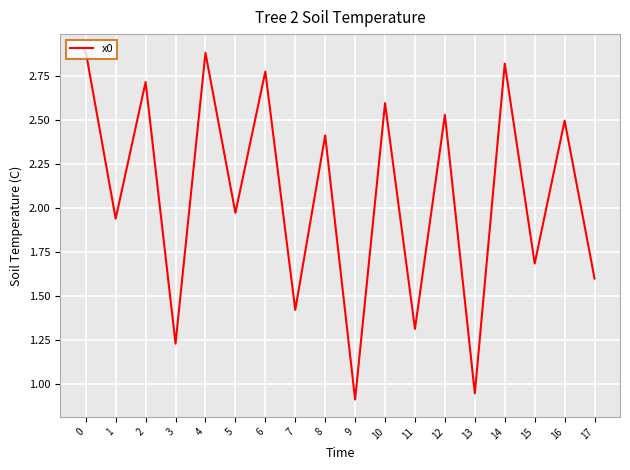

What is the change in value from 2 to 11?

-1.4